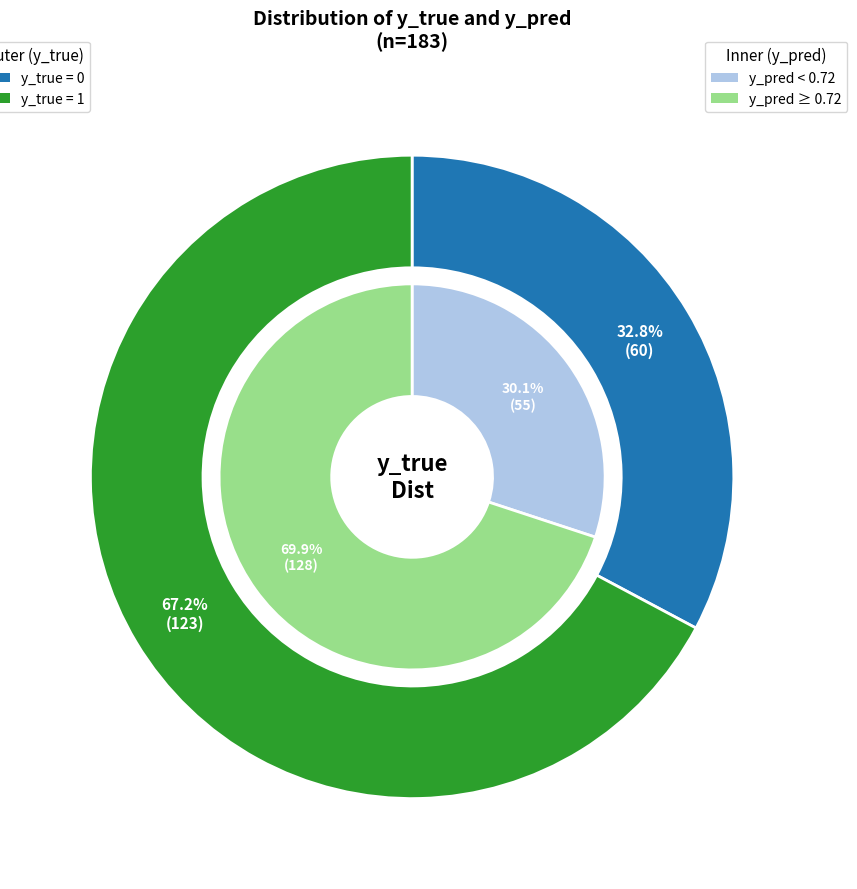

To the nearest percent, what is the average slice percentage?

50%